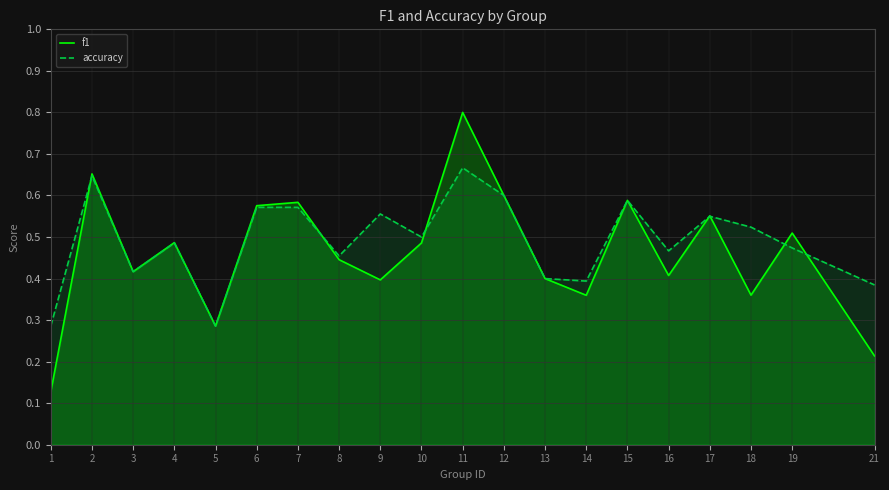

True or false: f1 has a value of 0.2 at 21.

True